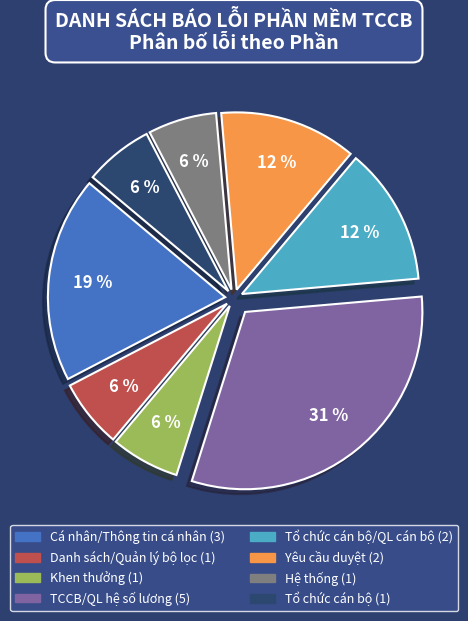

Is there any slice that represents more than half of the pie?

No